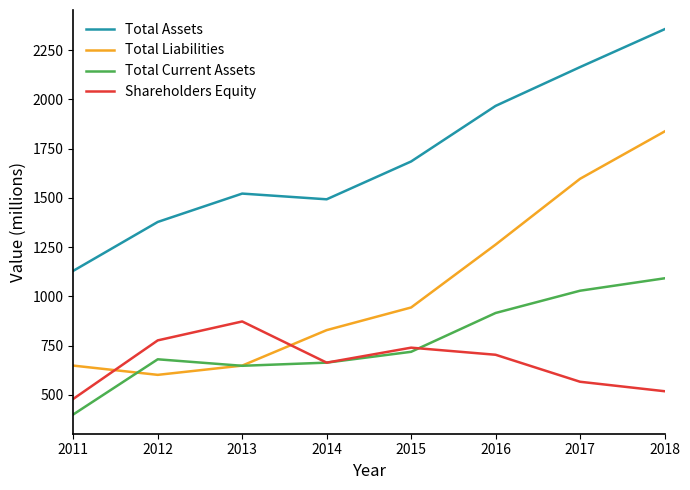

At which category is the sum across all series the highest?

2018